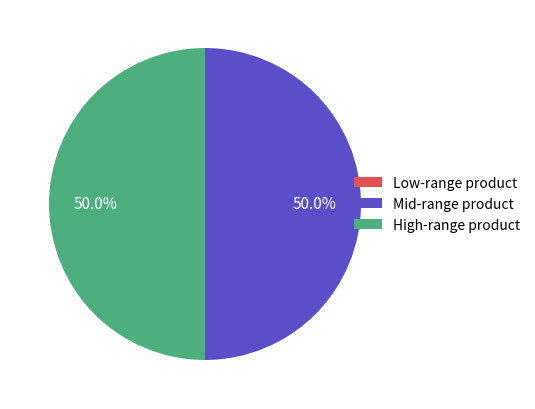

What portion of the pie excludes Mid-range product?

50.0%